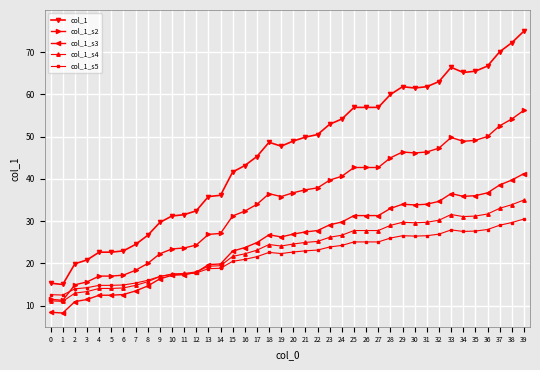

What is the difference between the col_1_s3 values at 18 and 12?

8.9